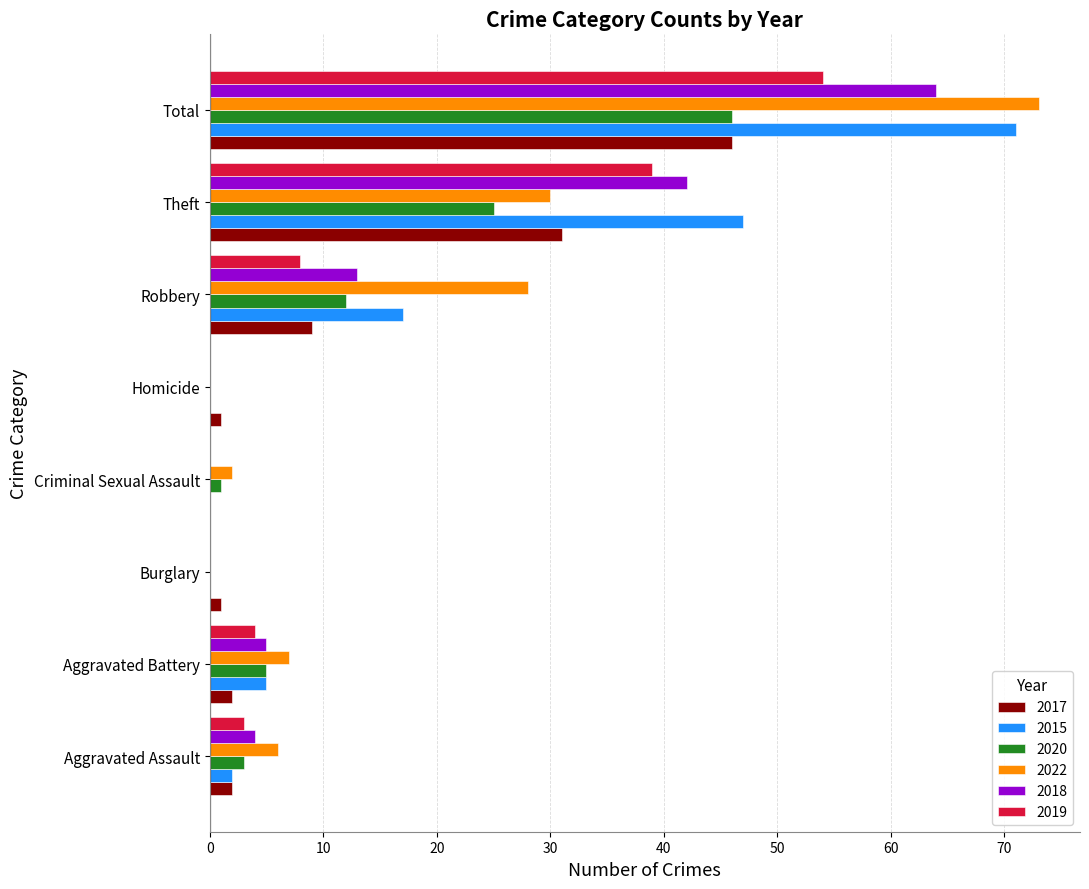

Read the 2015 value at Total.

71